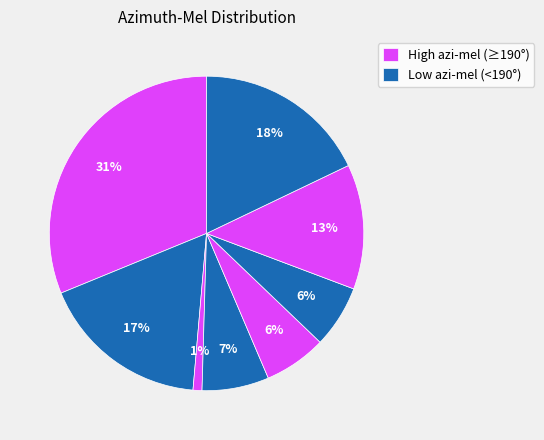

How many segments does this pie chart have?

8